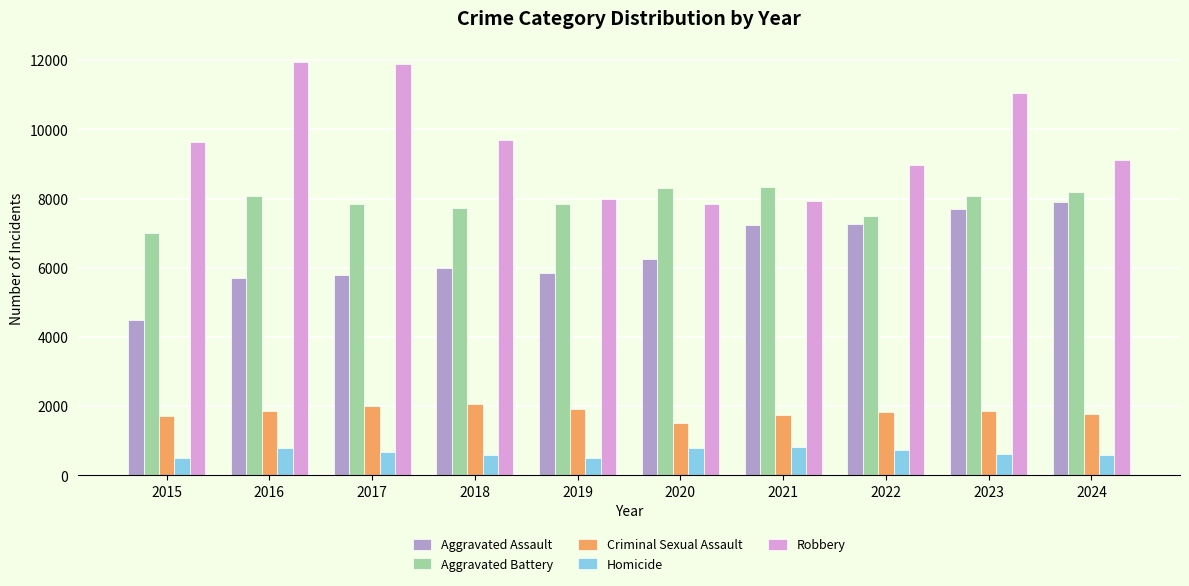

What is the difference between the Homicide values at 2019 and 2017?

173